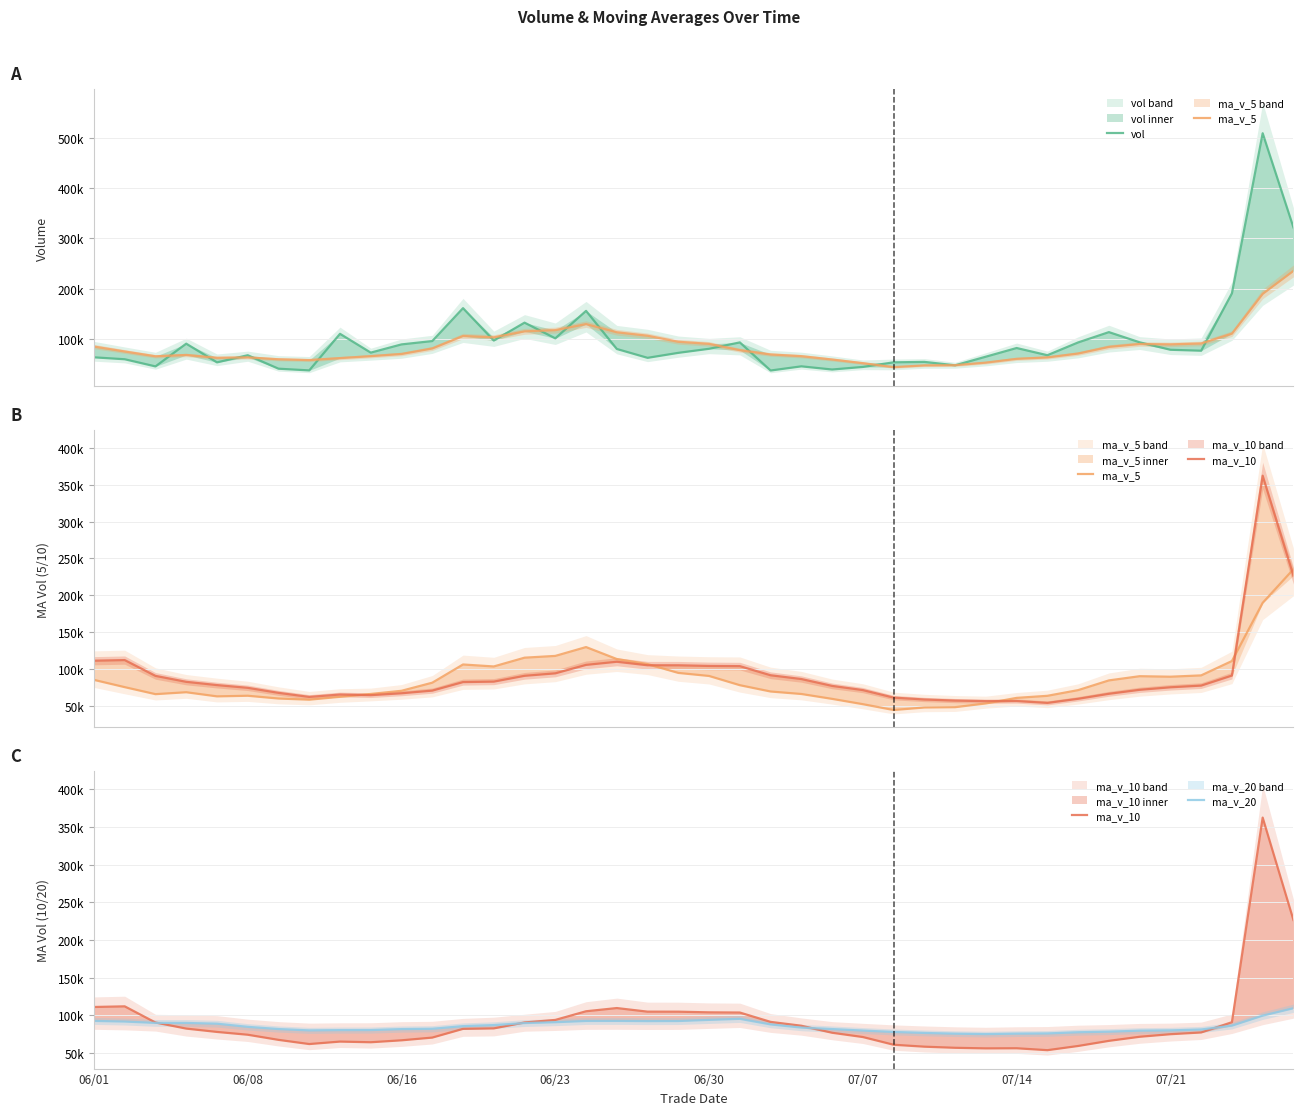

What is the greatest value displayed?

508762.6